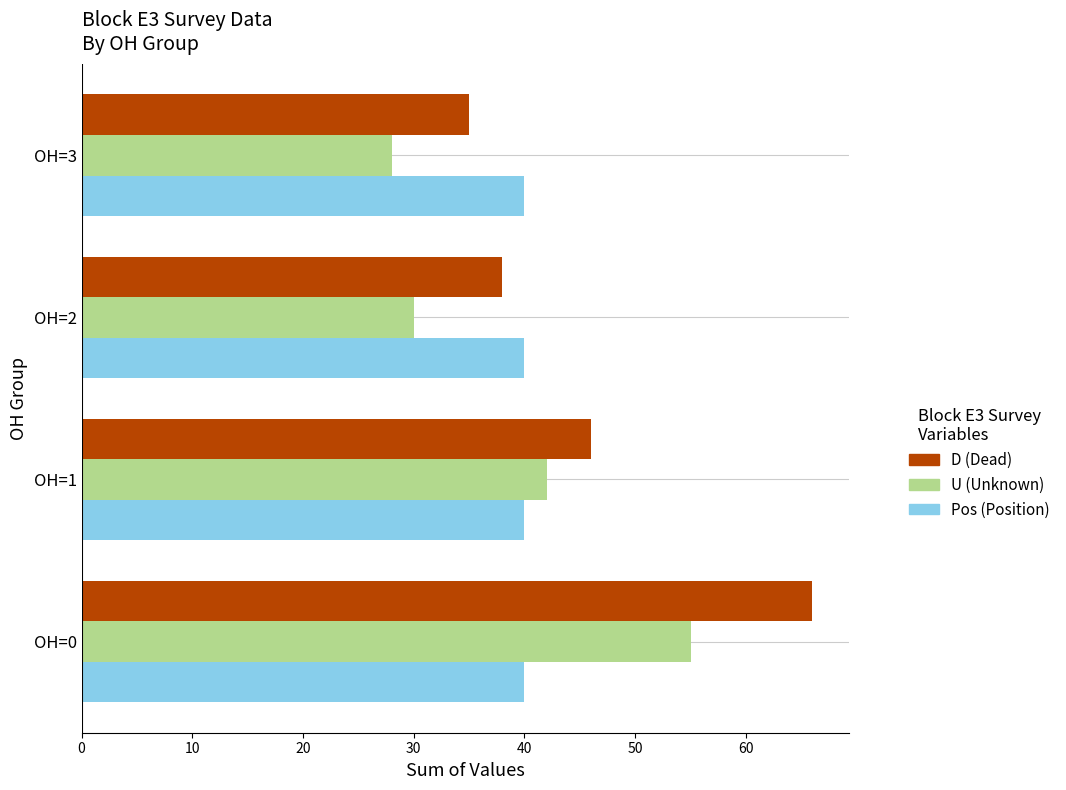

What is the spread (max minus min) of values at OH=3?

12